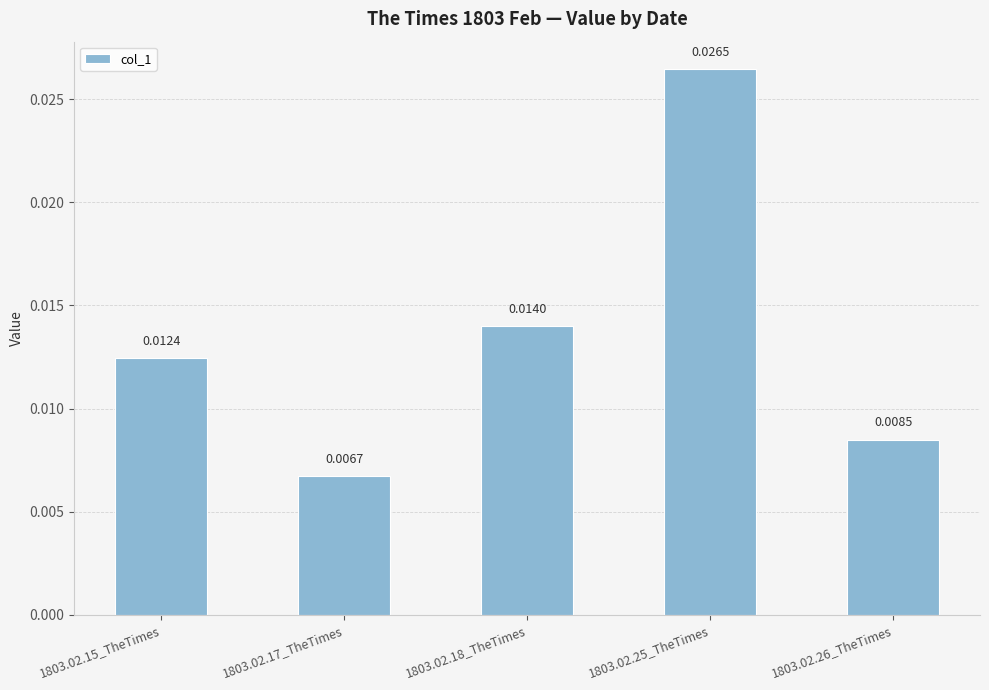

Which has a higher value, 1803.02.26_TheTimes or 1803.02.17_TheTimes?

1803.02.26_TheTimes